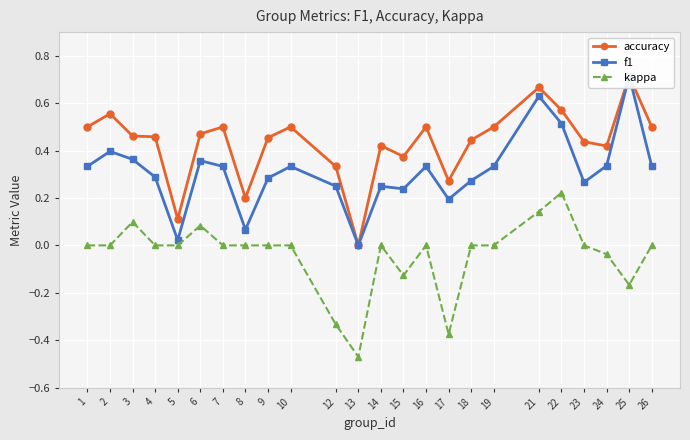

What is the difference between the maximum and minimum values in the kappa series?

0.7